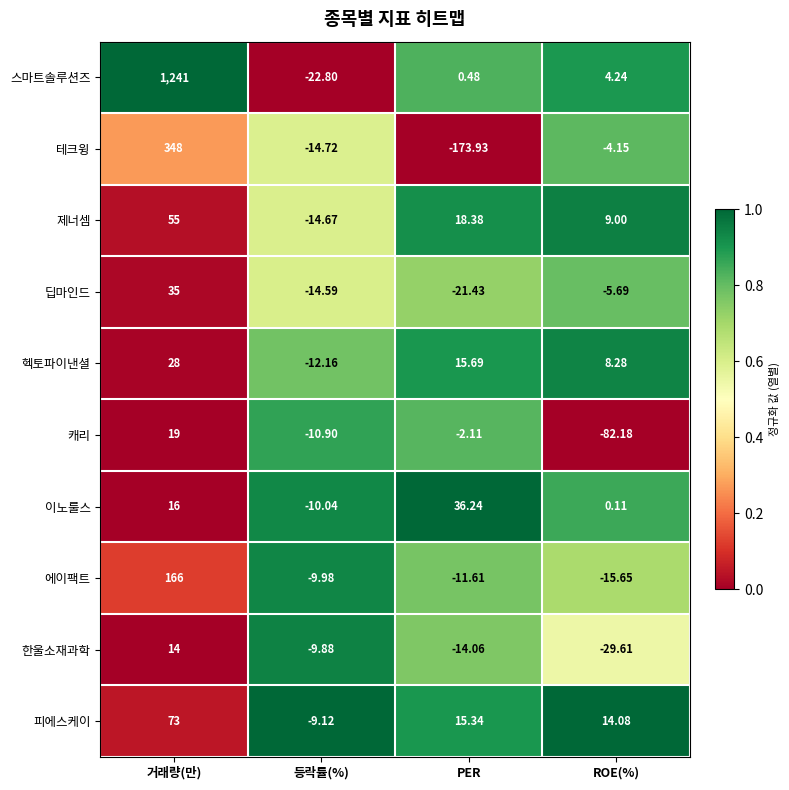

Which series has the largest total across all categories?

스마트솔루션즈